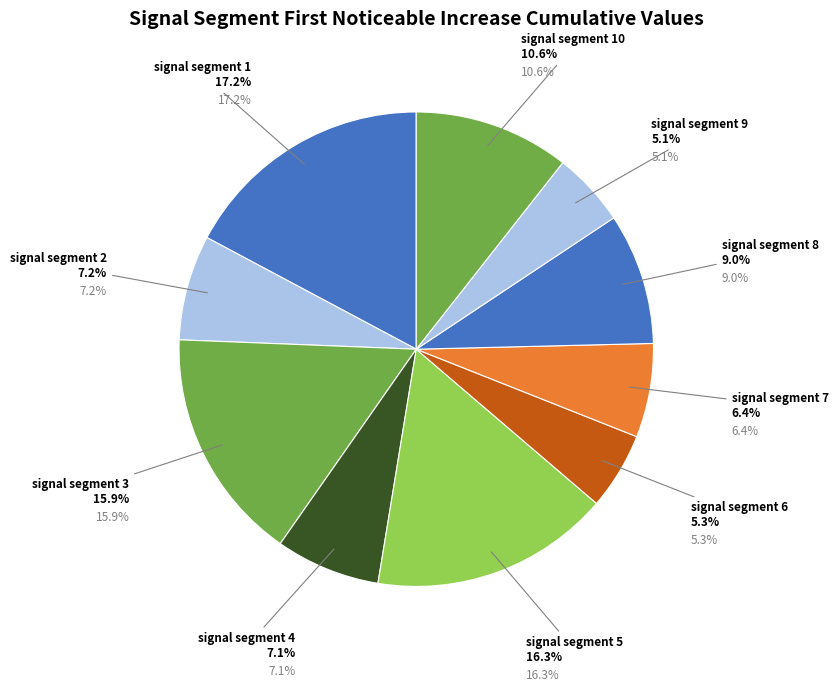

To the nearest percent, what portion does signal segment 1 represent?

17%